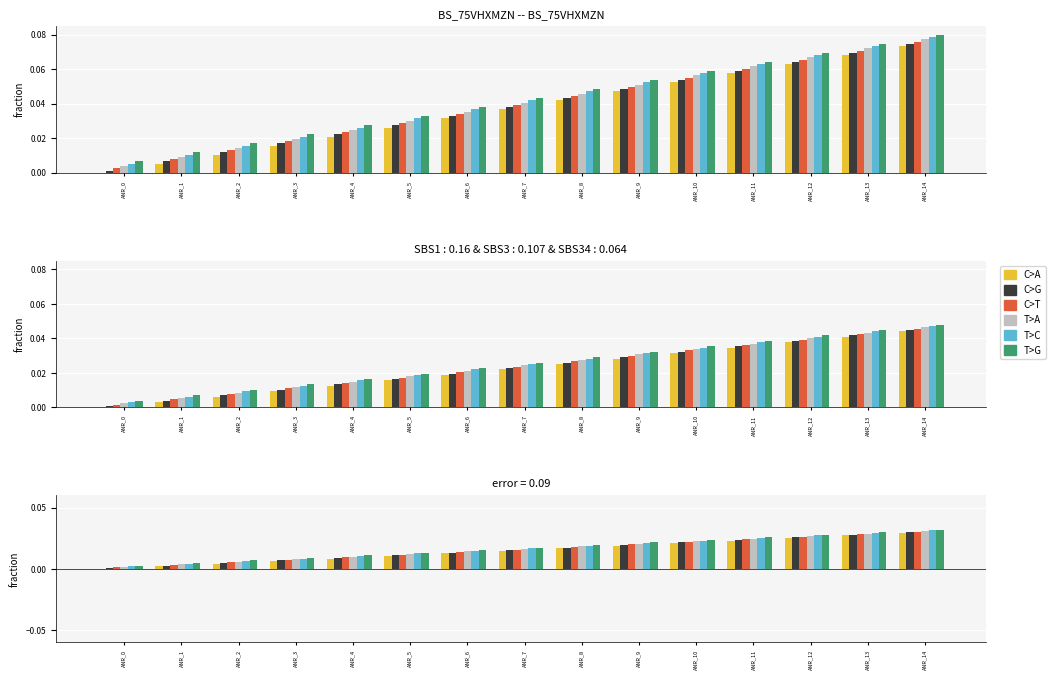

Rank the series by their average value, from lowest to highest.

C>A, C>G, C>T, T>A, T>C, T>G